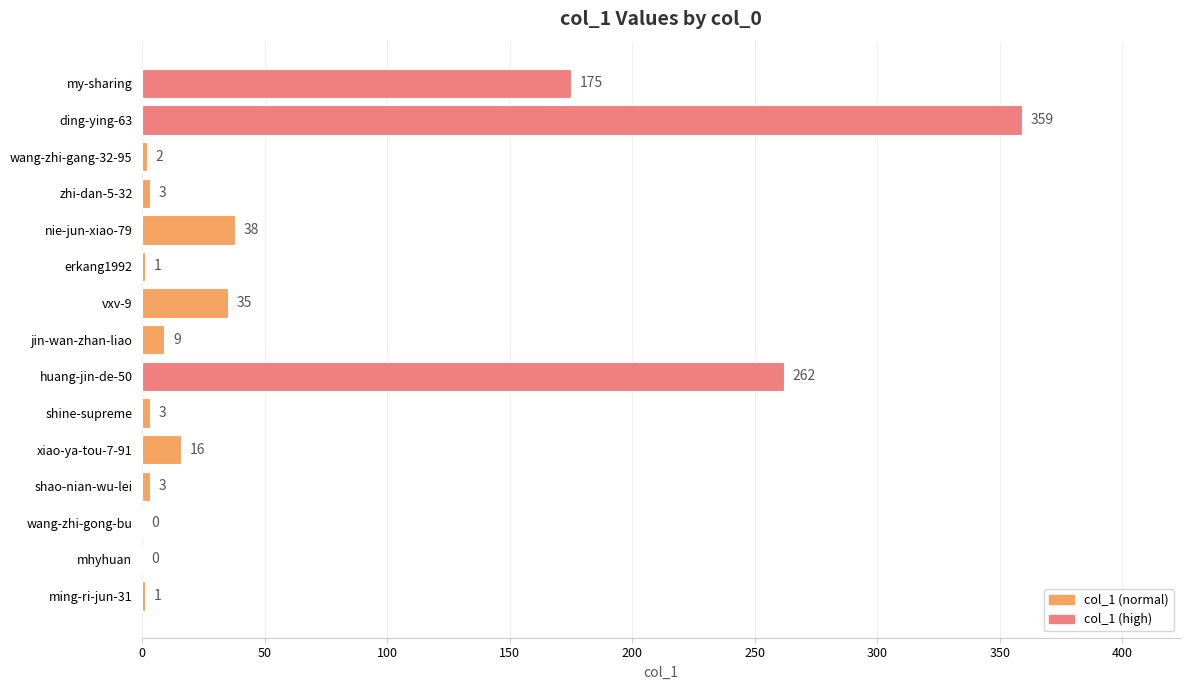

Is it true that the value at shine-supreme is 3?

True